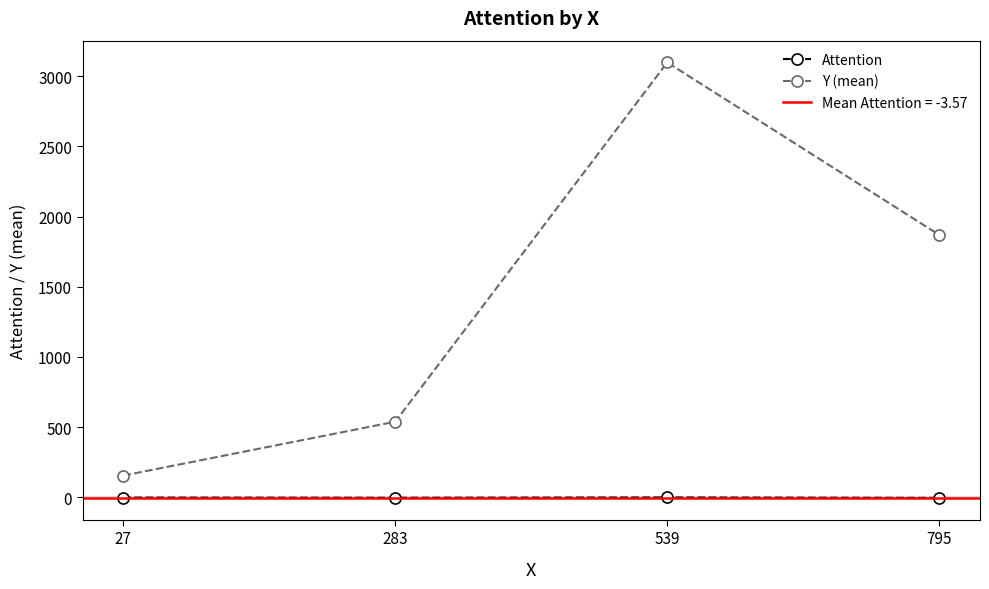

True or false: Y (mean) has a value of 222.3 at 283.

False